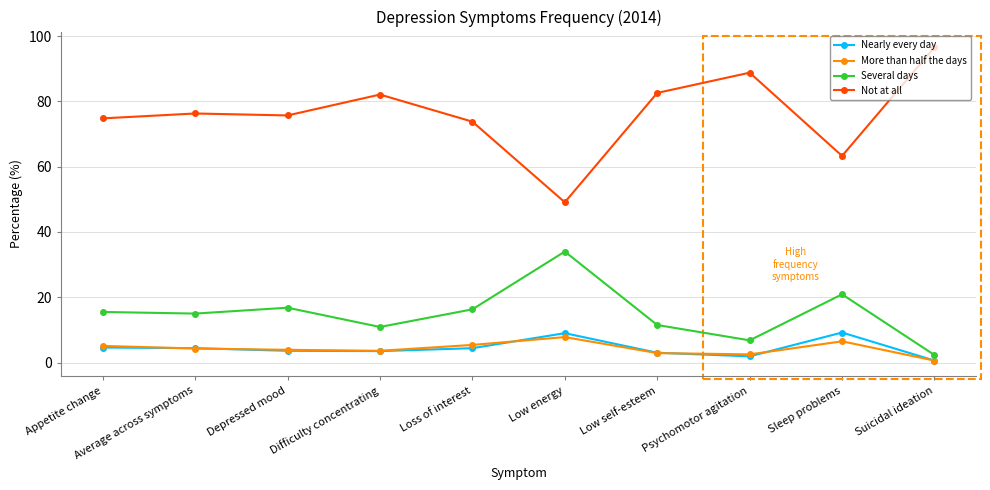

Which category has the lowest value in the More than half the days series?

Suicidal ideation